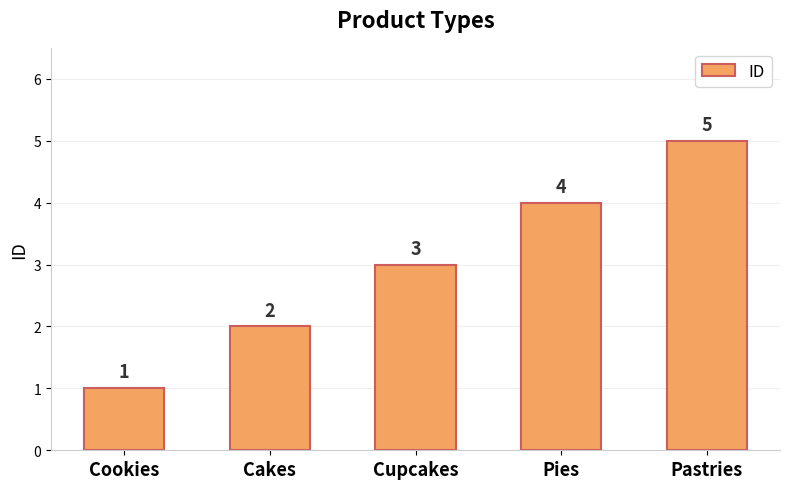

What is the sum of the values at Cakes and Cupcakes?

5